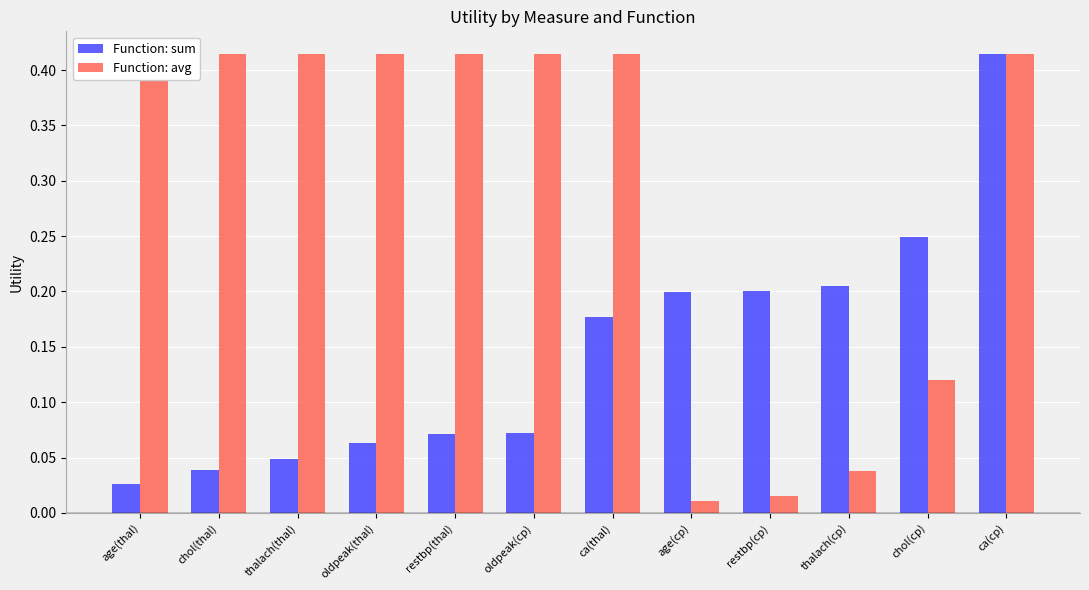

What is the difference between the maximum and second lowest values in the Function: avg series?

0.4